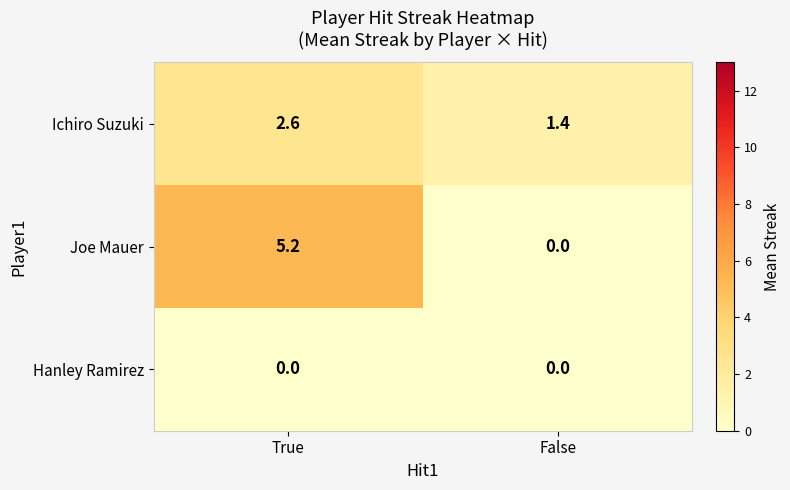

List the series in order of their overall mean, lowest first.

Hanley Ramirez, Ichiro Suzuki, Joe Mauer